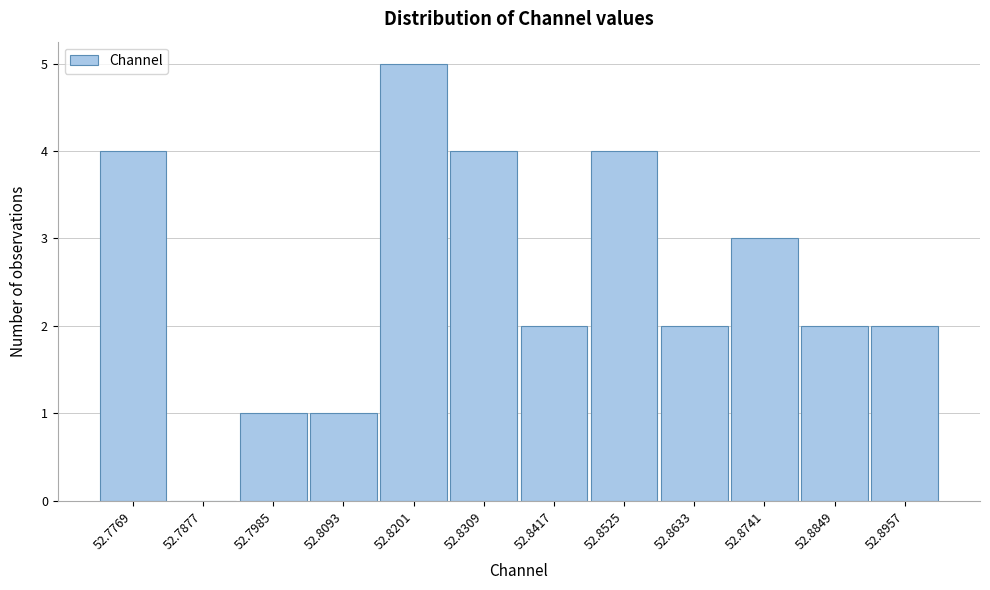

Reading left to right, extract all data points from this chart.

52.7769=4	52.7877=0	52.7985=1	52.8093=1	52.8201=5	52.8309=4	52.8417=2	52.8525=4	52.8633=2	52.8741=3	52.8849=2	52.8957=2